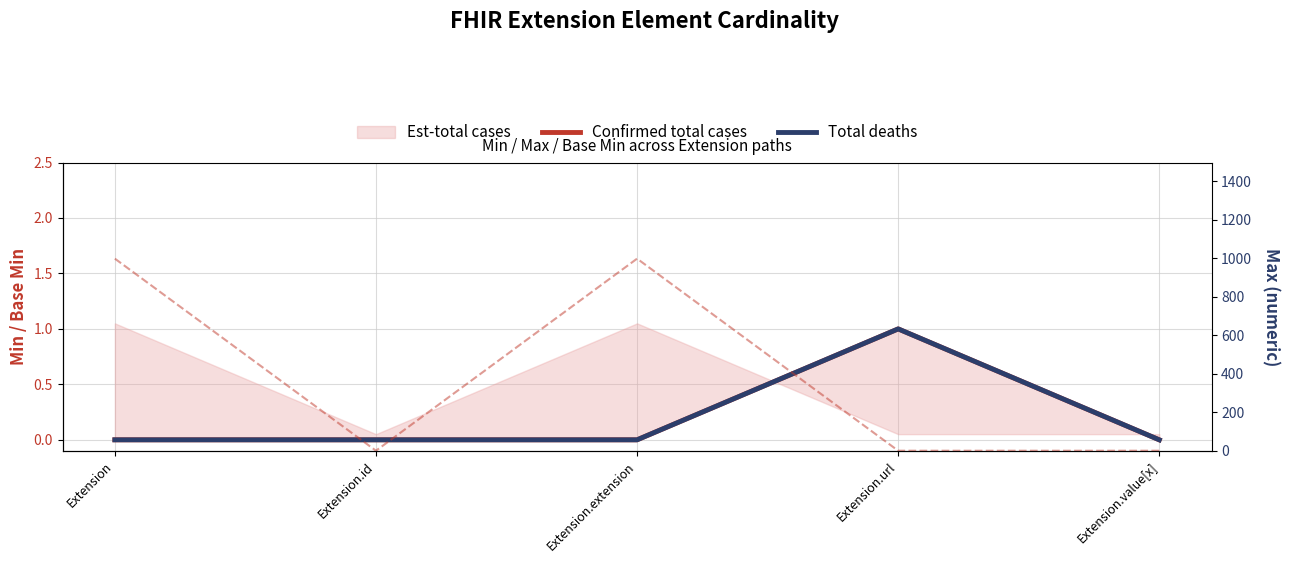

The value of Max (right axis) at Extension.url is 2. True or false?

False